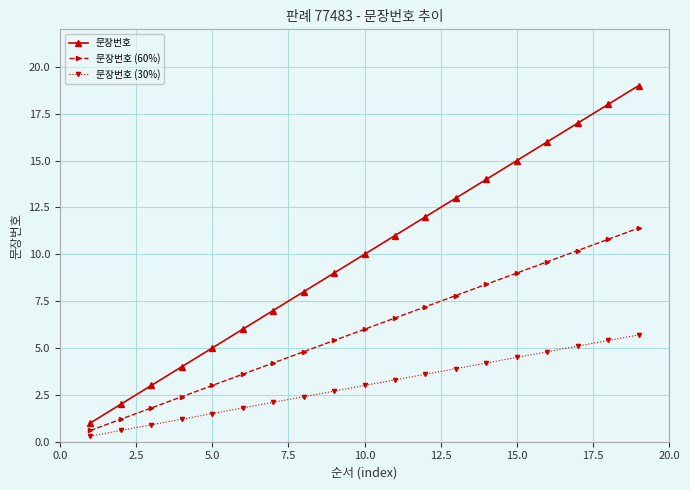

Does the chart display data point markers on the line(s)?

Yes